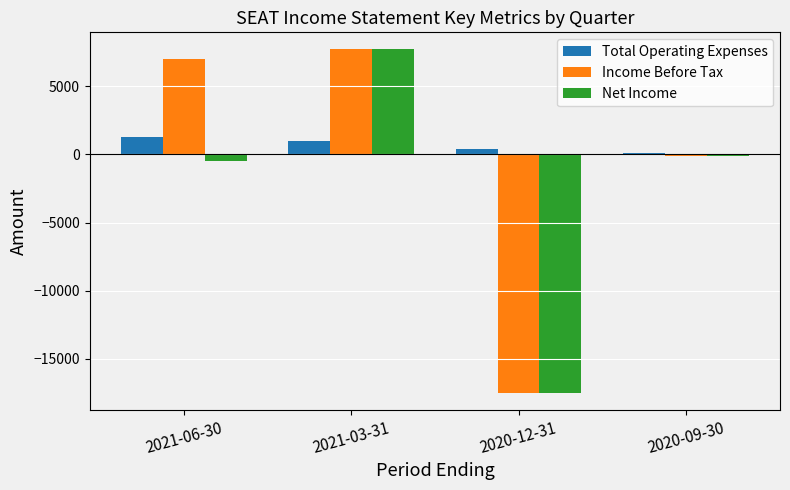

Does the chart contain any negative values?

Yes